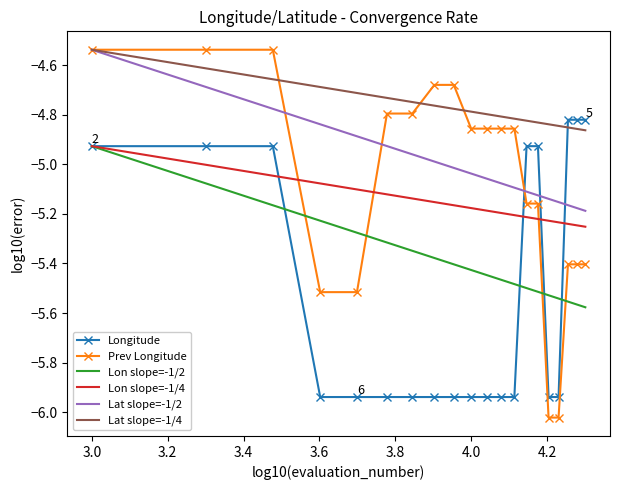

Which series has the widest spread of values?

Prev Longitude